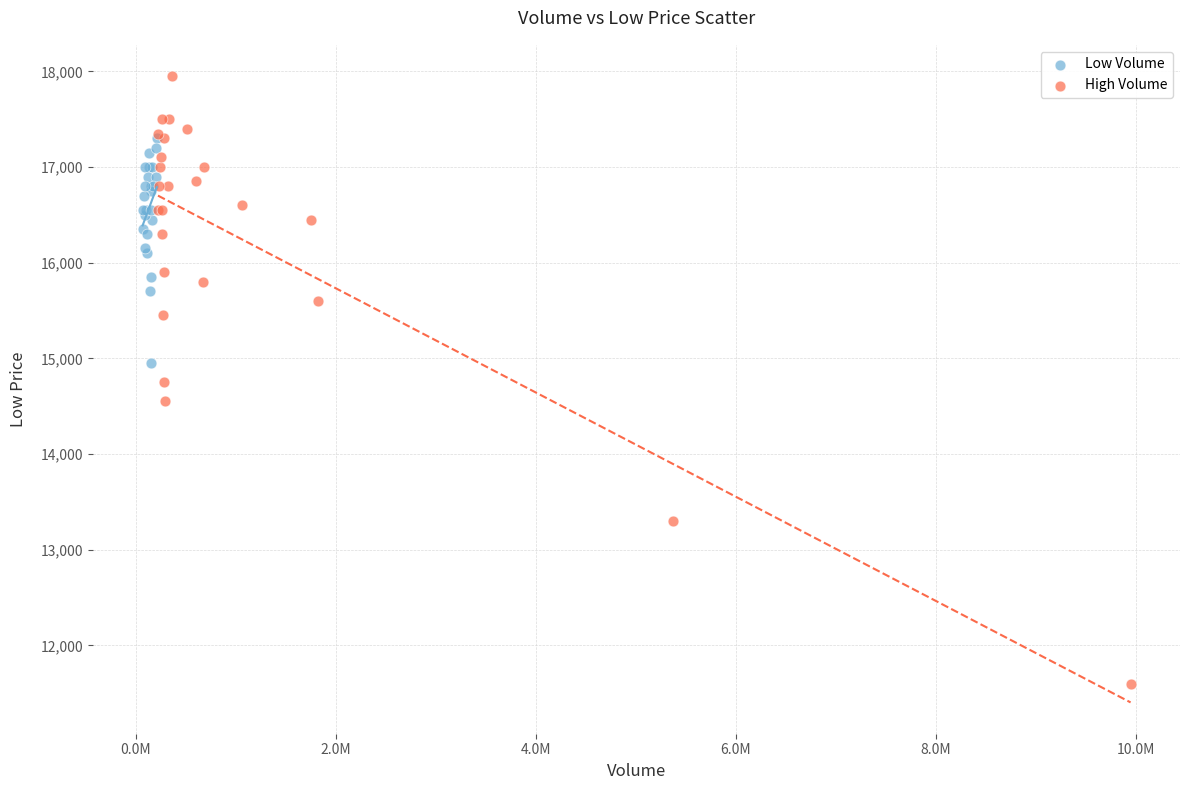

Which series contains the highest Y value?

High Volume